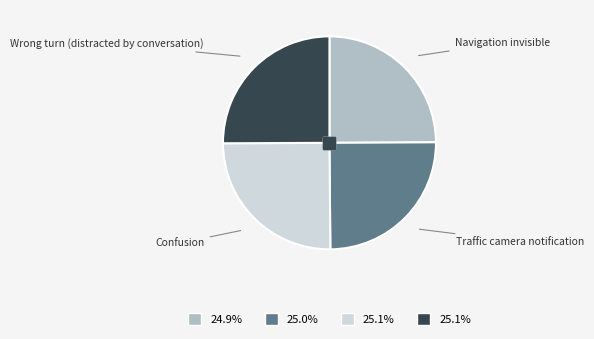

Does any single category account for the majority?

No